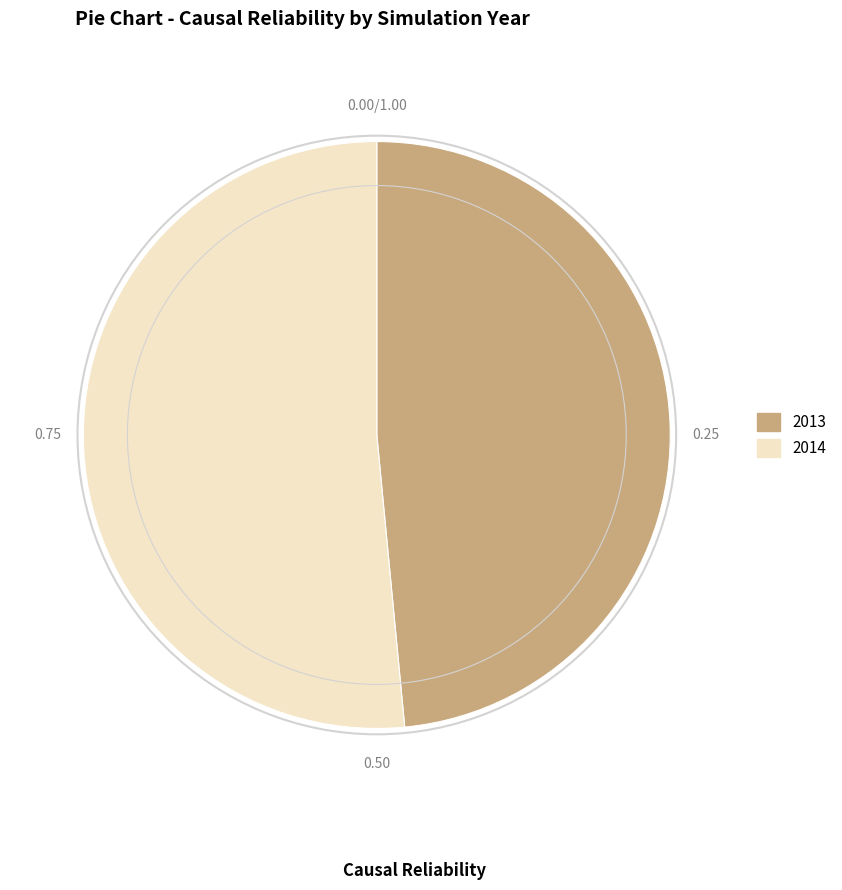

Which slice is the largest?

2014